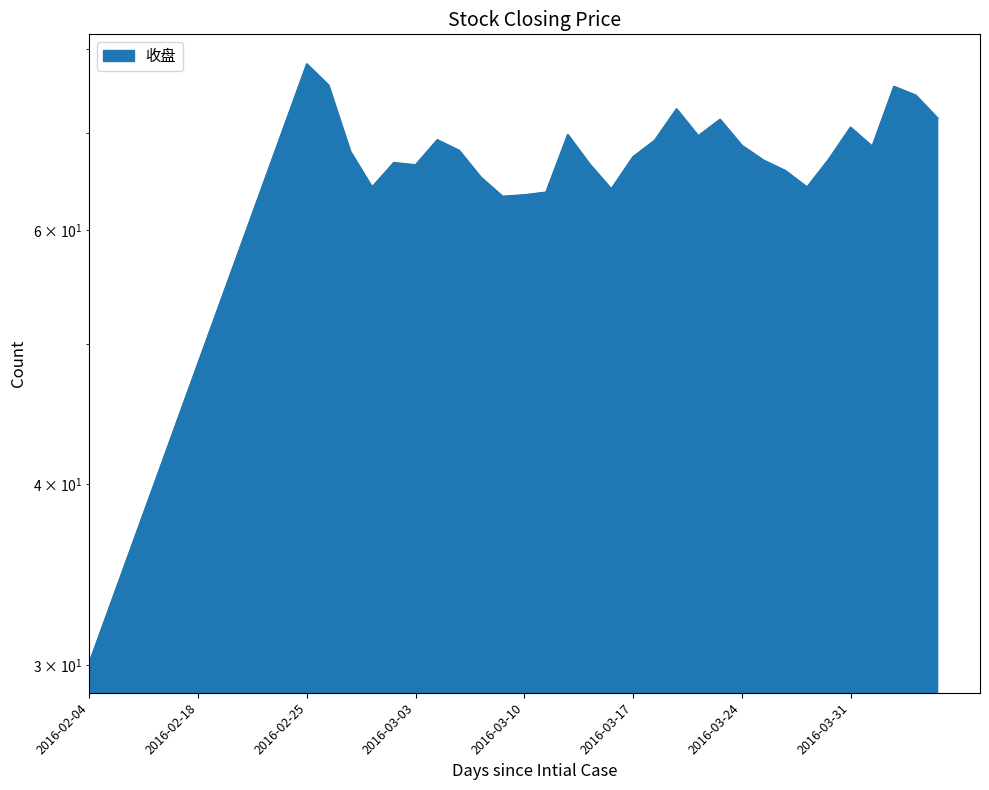

Where does the data first go above 67?

2016-02-24